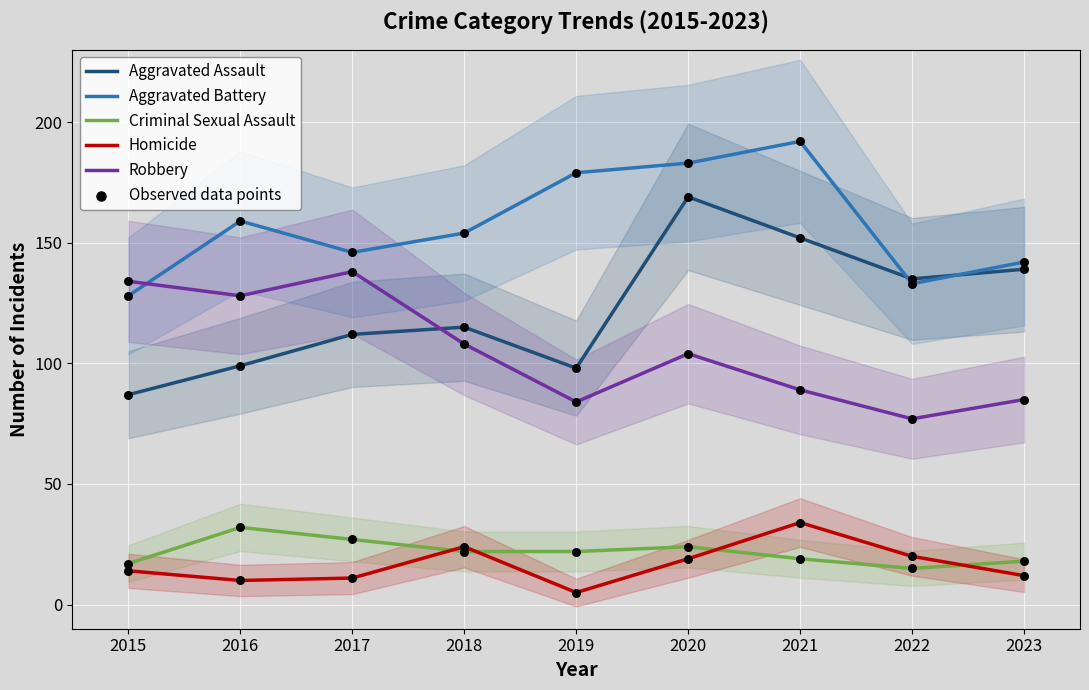

What is the total value across all series at 2019?

388